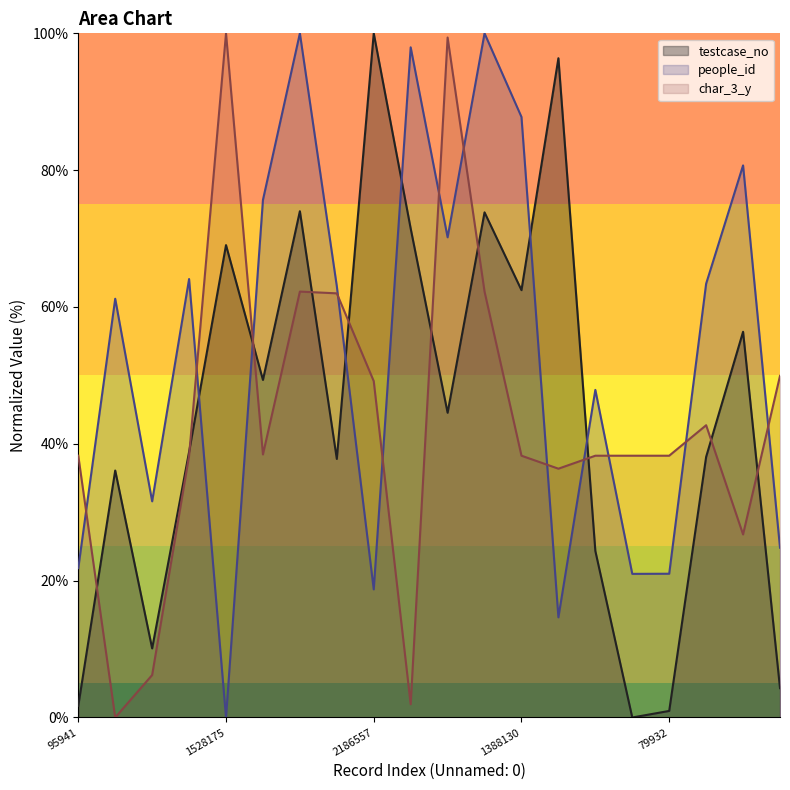

How many times do people_id and testcase_no cross each other?

6